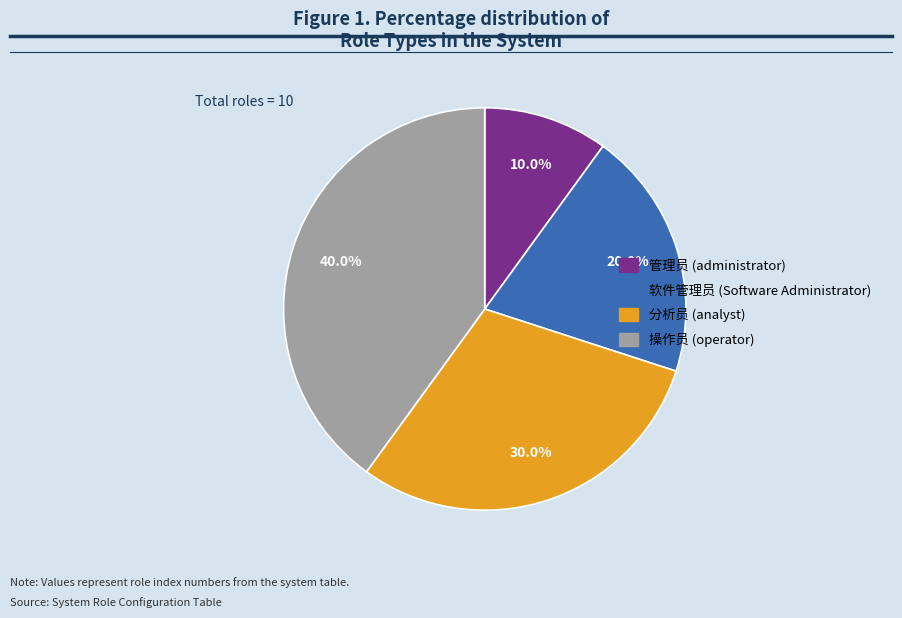

To the nearest percent, what is the difference between the 管理员 and 软件管理员 slice percentages?

10%